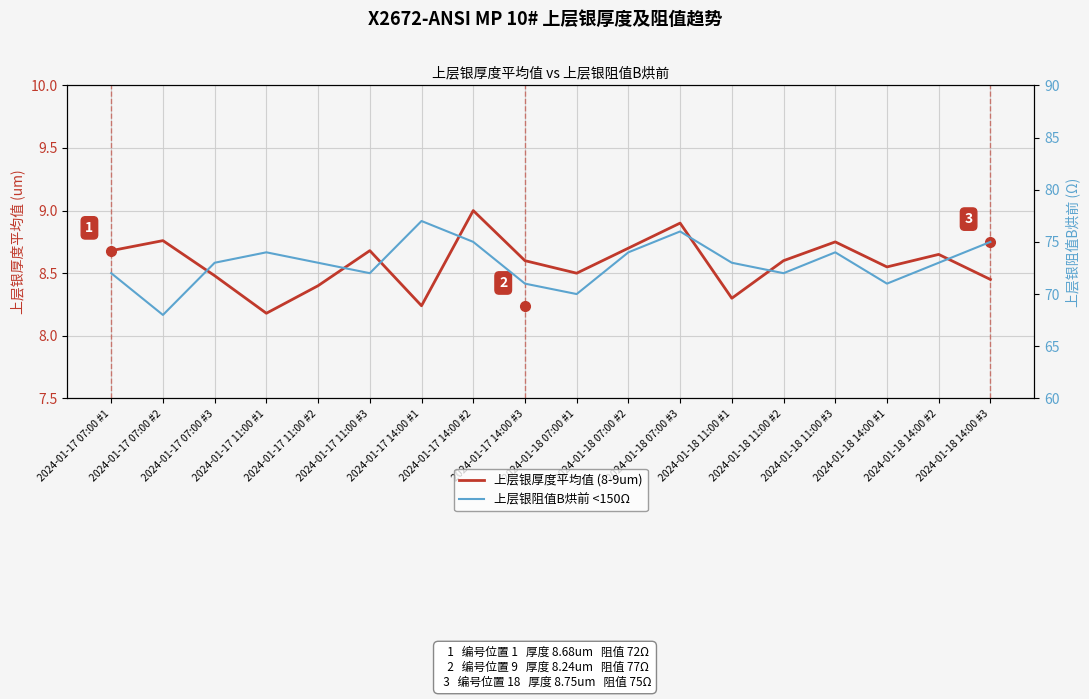

What is the sum of all 上层银厚度平均值 (8-9um) values?

154.4